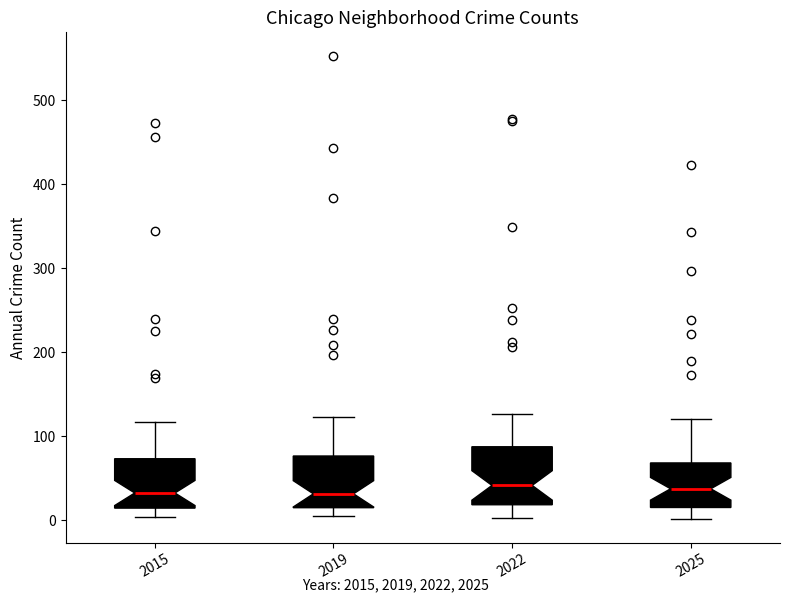

Where does the median line of the box at x = 2015 sit on the y-axis? The values are not printed on the chart, so give them approximately, as read against the axis.

30